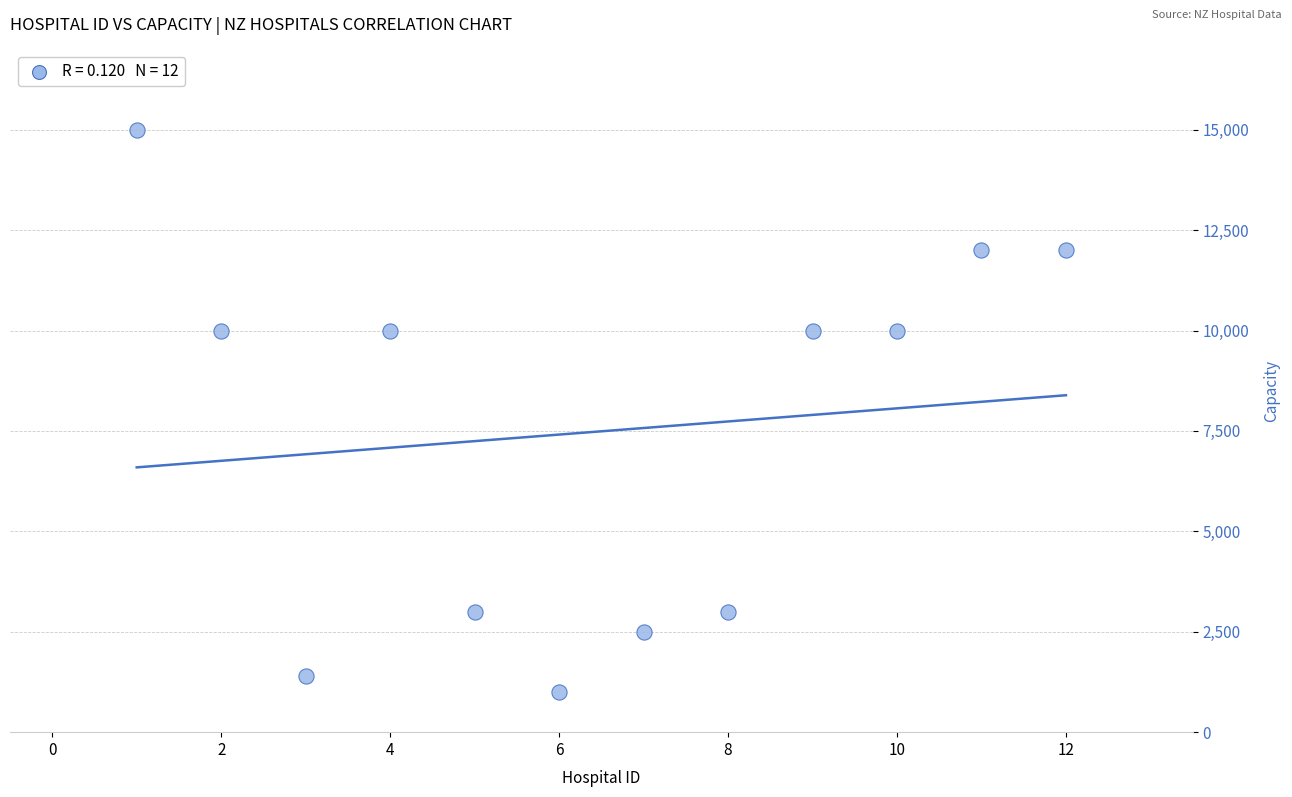

What is the average X value?

6